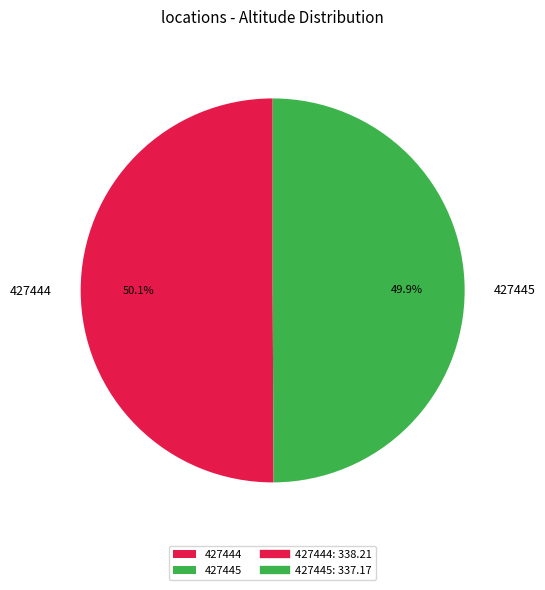

True or false: 427445 accounts for 56% of the total.

False